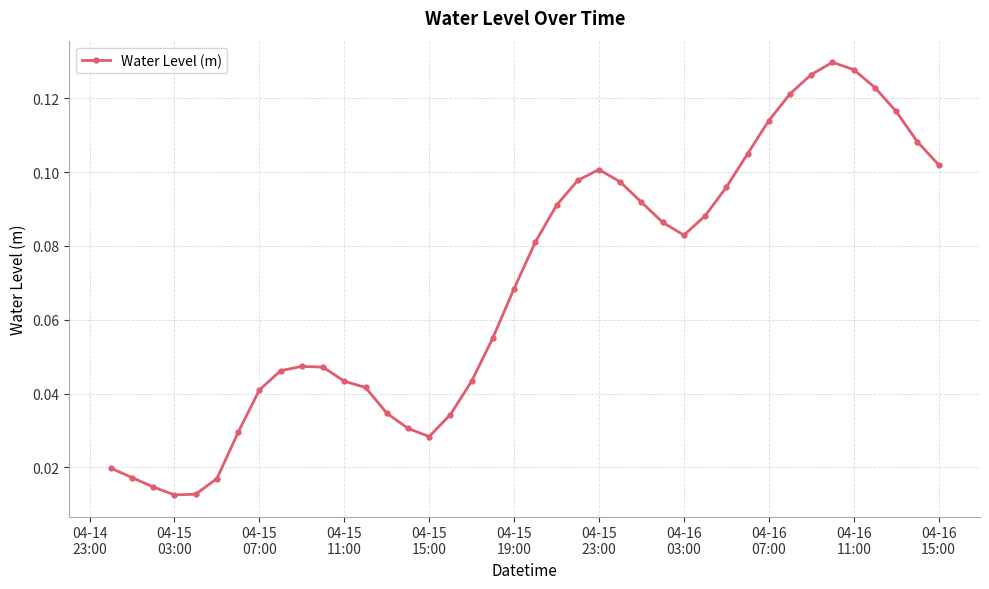

True or false: the data has more than 0 interior local peaks.

True